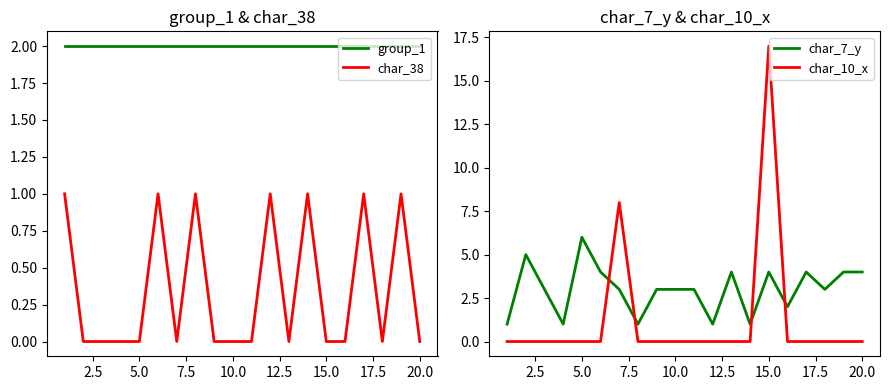

True or false: char_38 and char_7_y cross at least once.

False